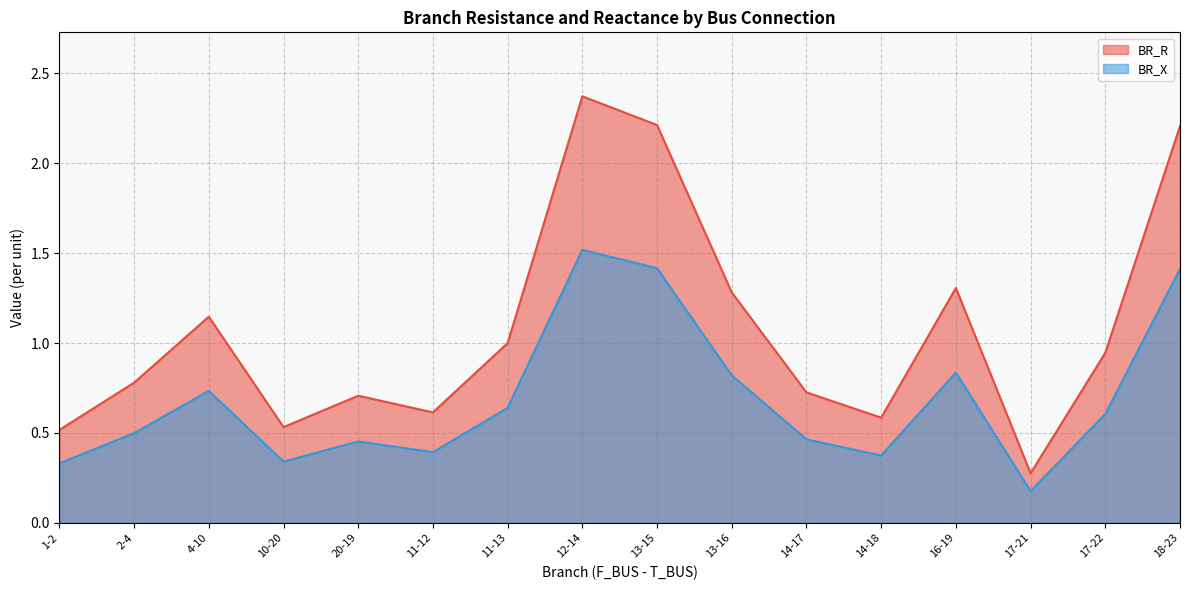

At which category is the sum across all series the highest?

12-14